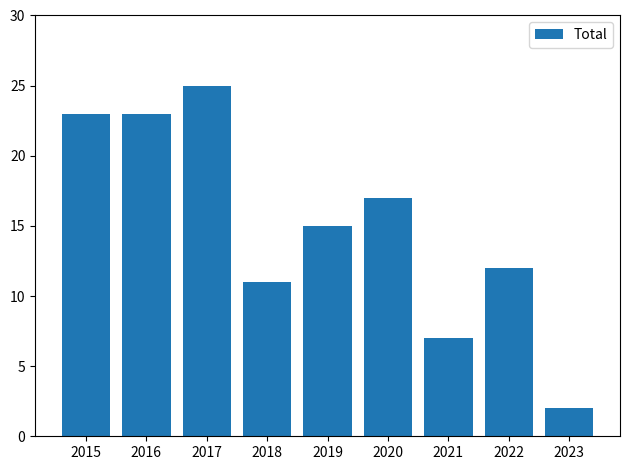

How many bars are there in total?

9